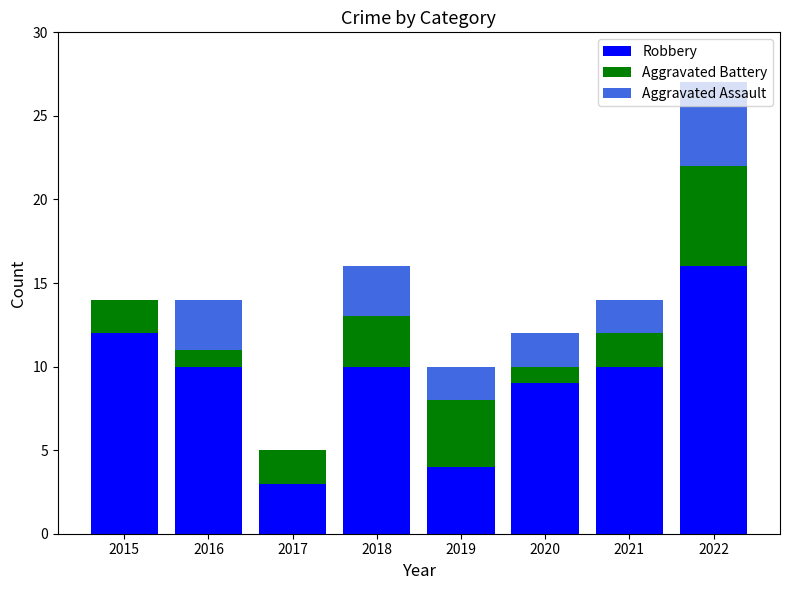

What is the maximum value for Robbery?

16